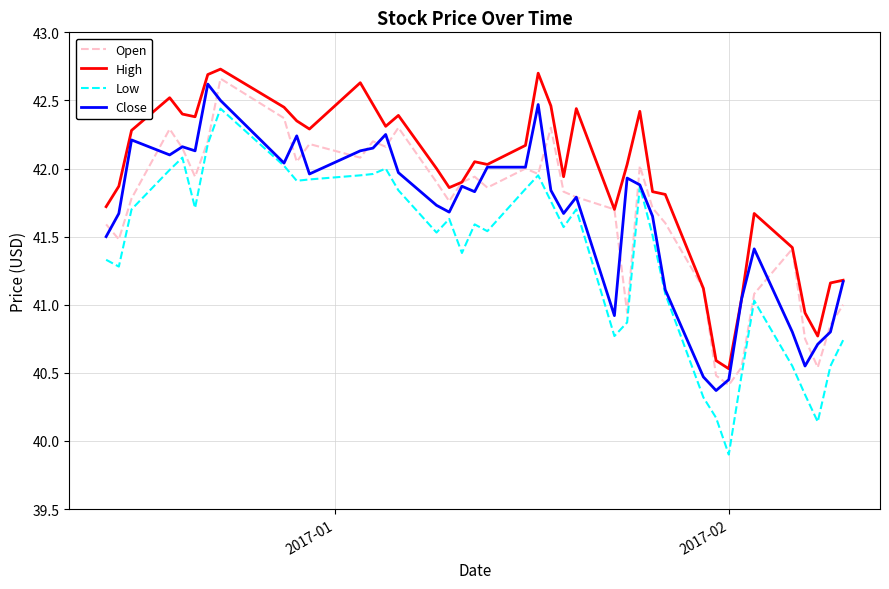

What is the minimum value shown in the chart?

39.9